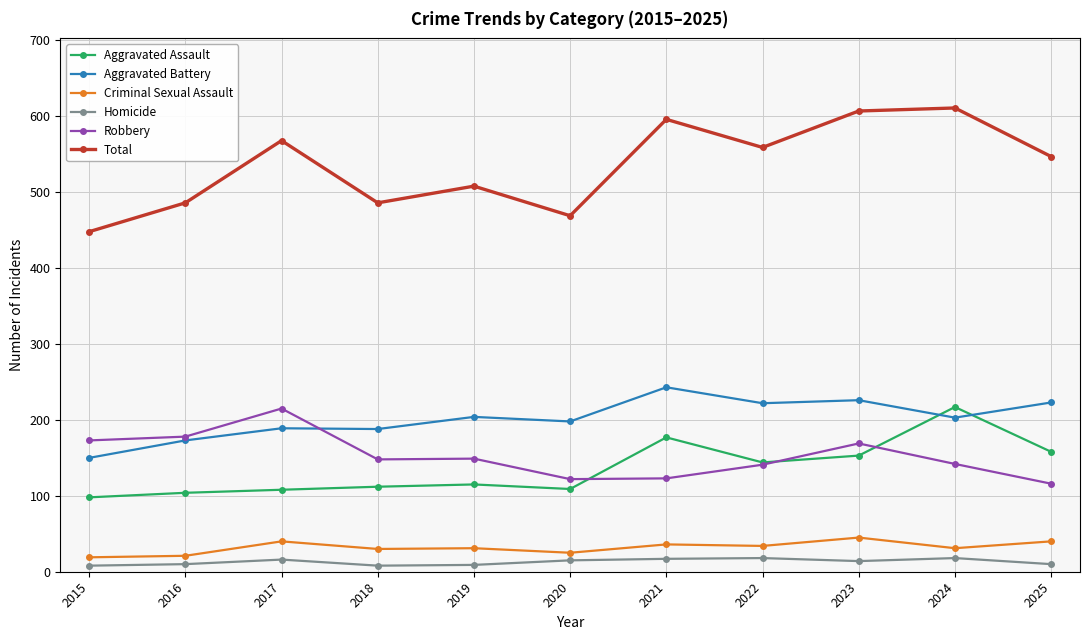

What are all the series names shown in the legend?

Aggravated Assault, Aggravated Battery, Criminal Sexual Assault, Homicide, Robbery, Total